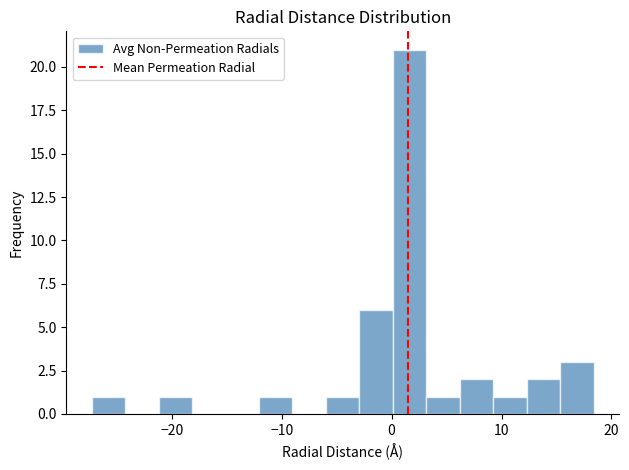

Read against the x-axis, roughly where is the centre of the tallest bar?

2